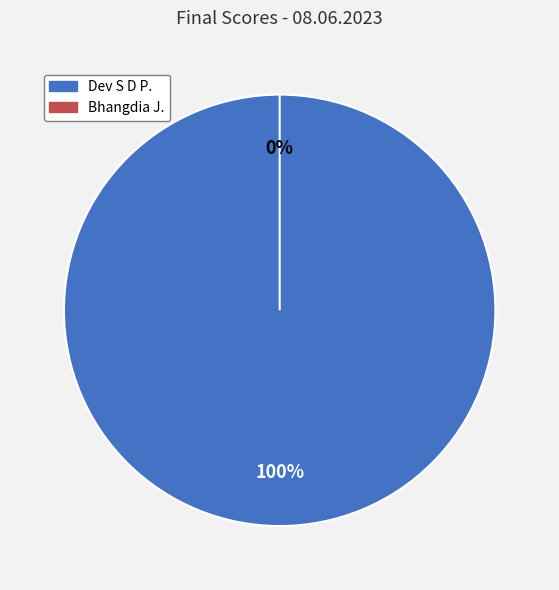

What percentage is NOT represented by Bhangdia J.?

100.0%